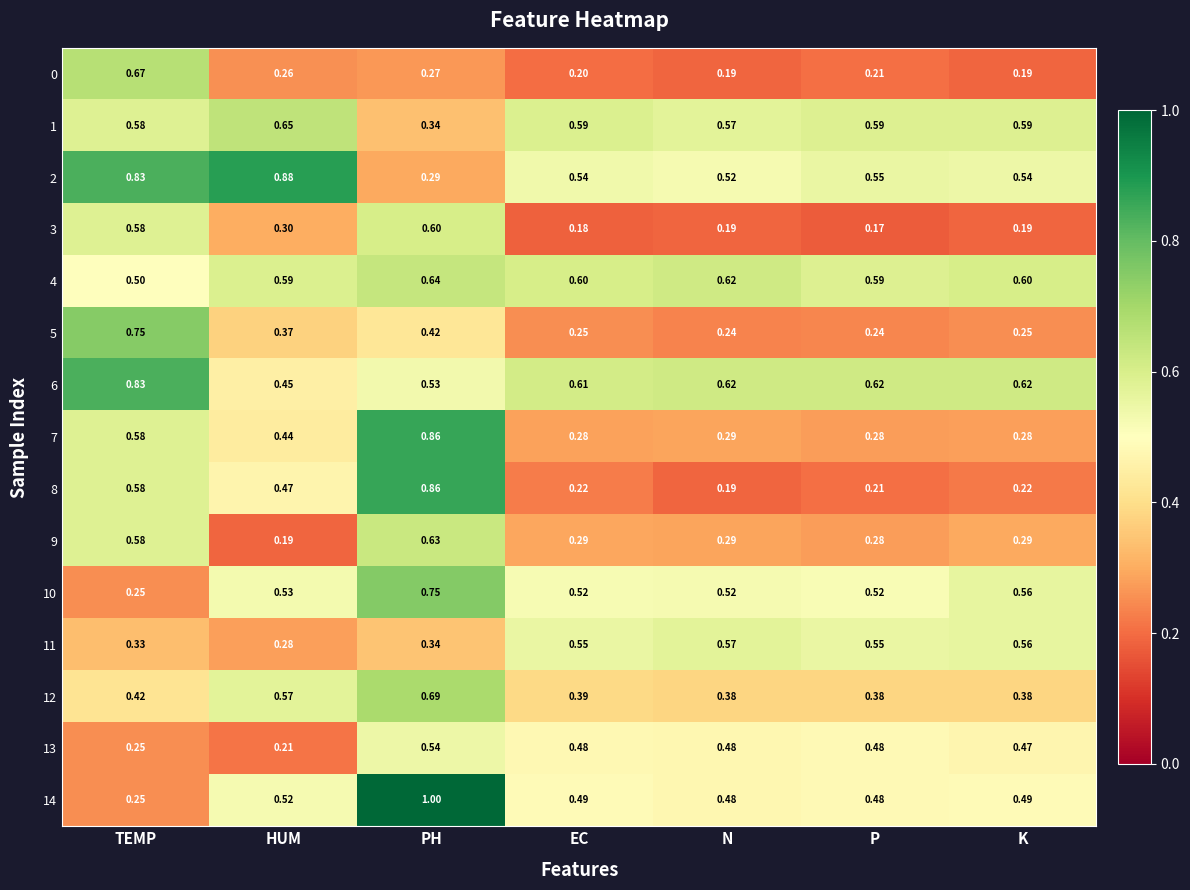

At which label is 3 closest to 0?

P